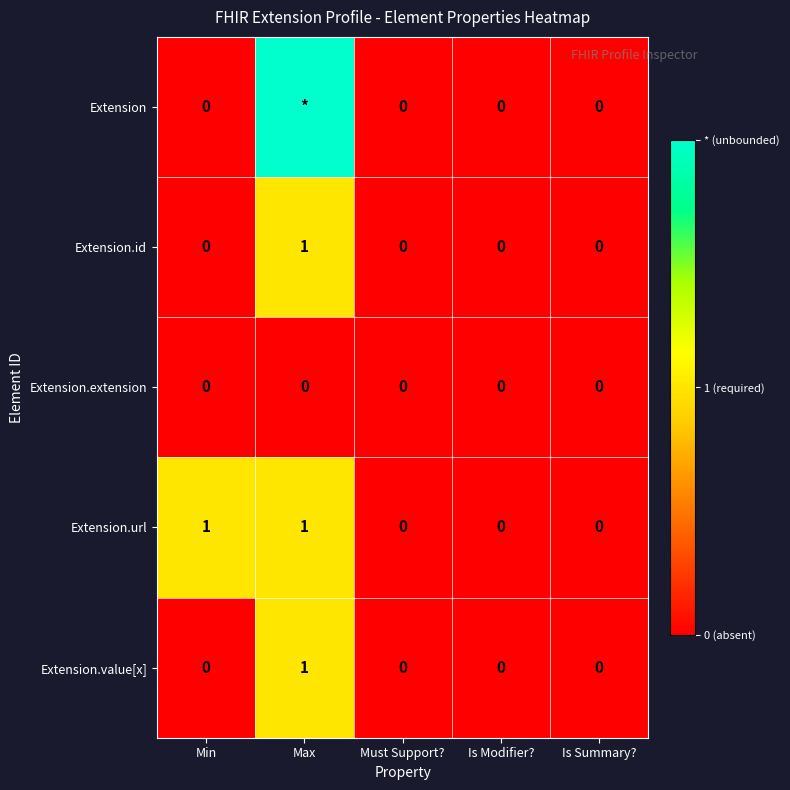

Which category has the highest value in the Extension.value[x] series?

Max